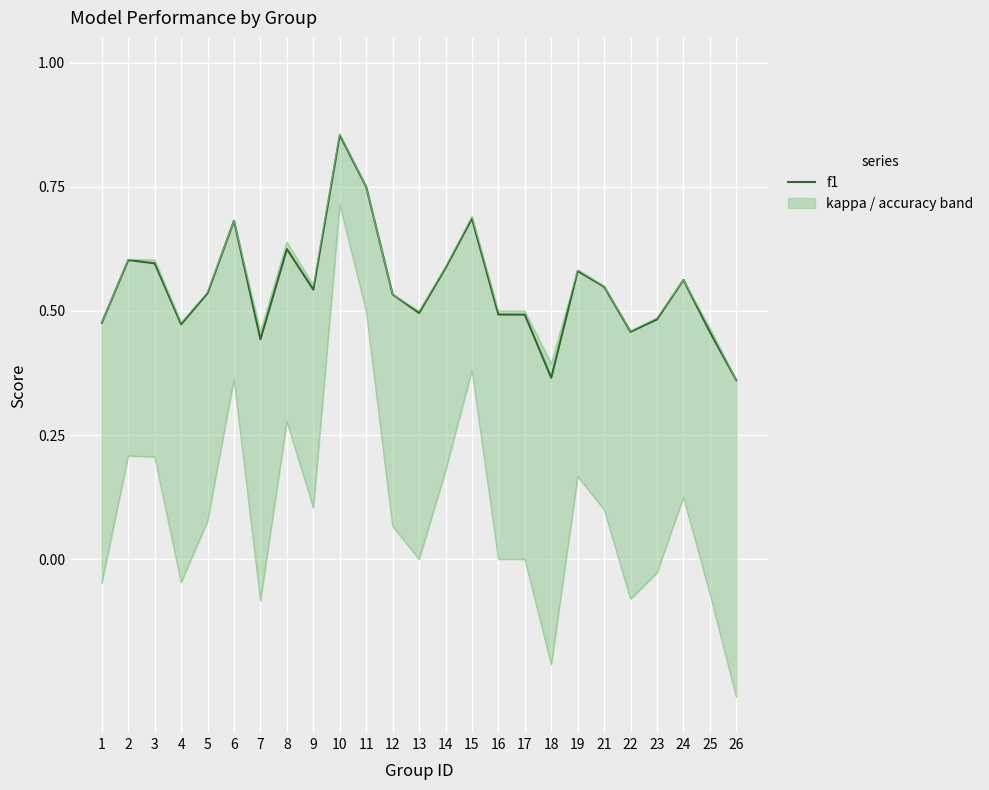

What is the sum of all accuracy values?

13.8